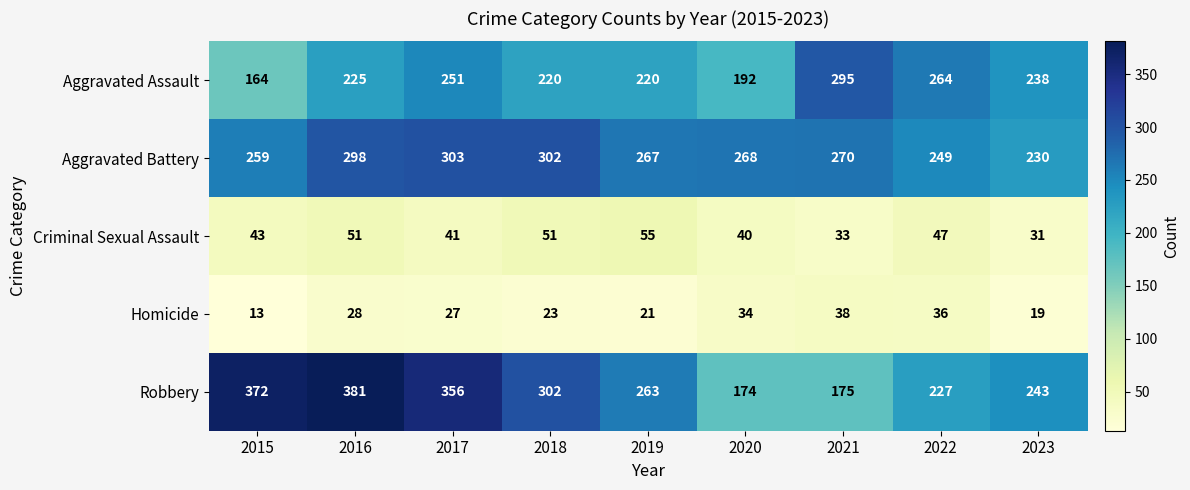

Which series changed the most between 2017 and 2023?

Robbery